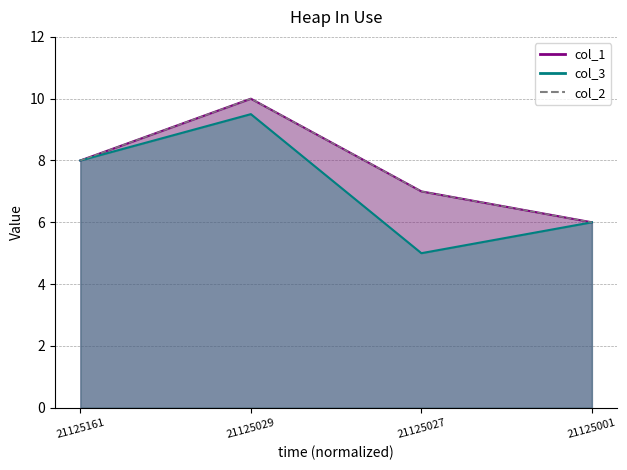

The col_1 series shows 7.0 at 21125027. True or false?

True